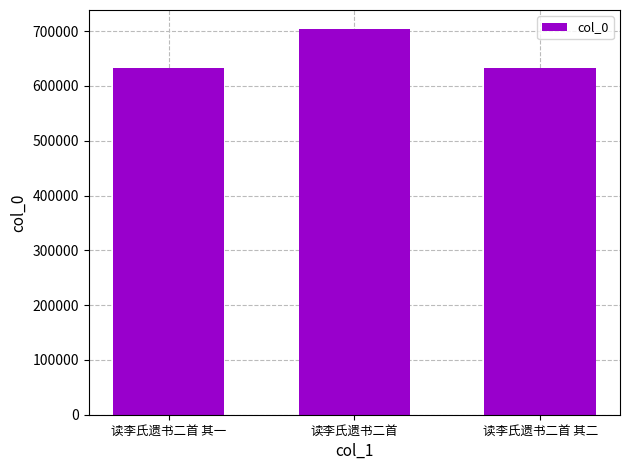

What value does the data have at 读李氏遗书二首 其一, to the nearest 100?

632300